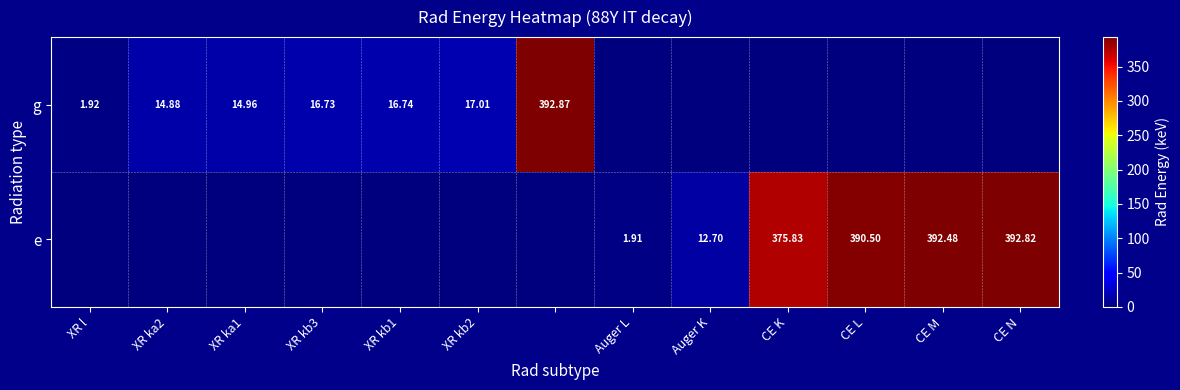

True or false: e has a value of 205.9 at CE N.

False